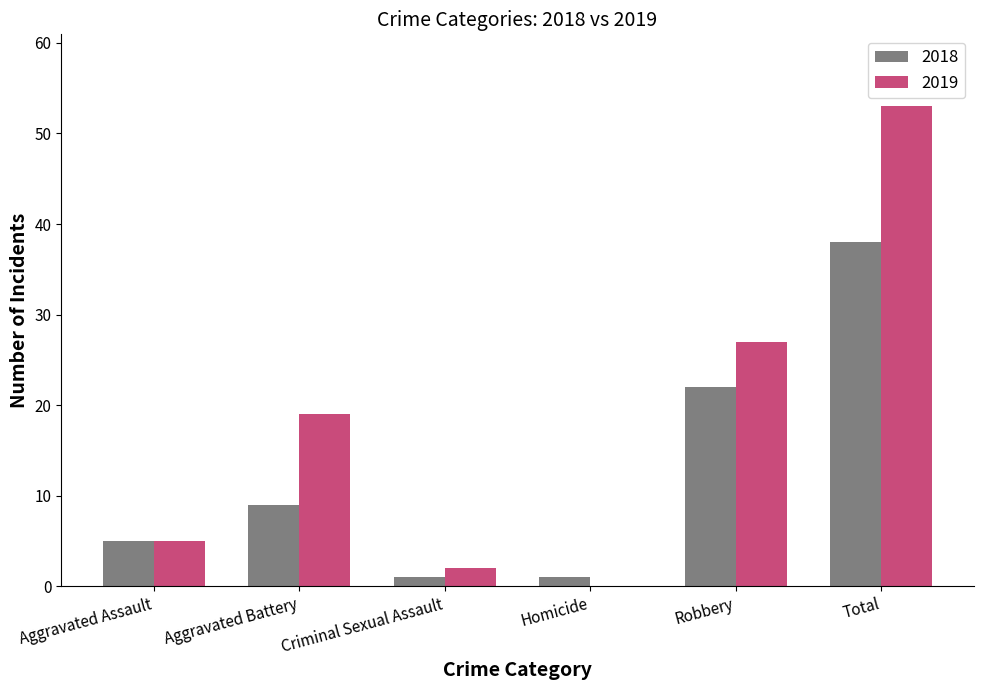

Which label corresponds to the largest value in the chart?

Total